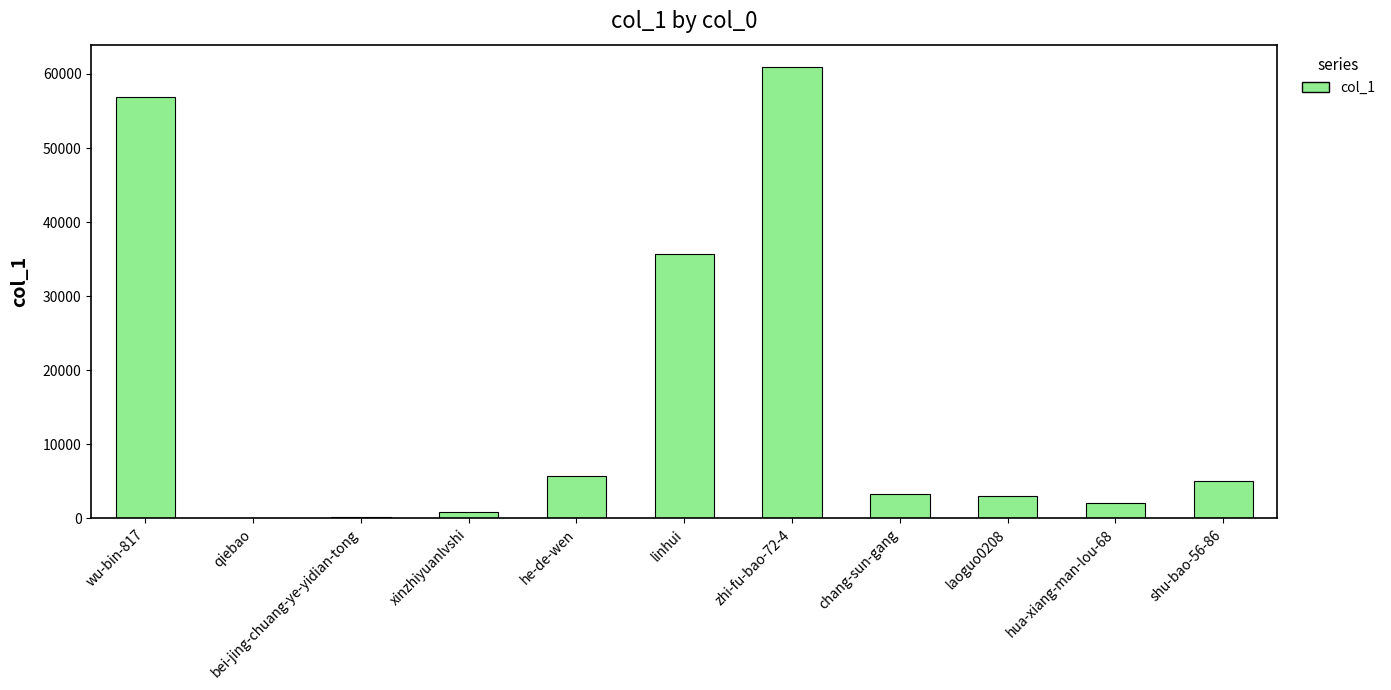

What is the sum of all values?

173735